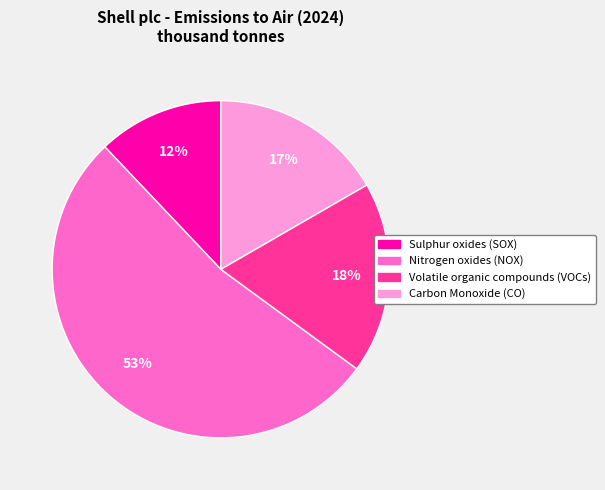

To the nearest percent, what portion does Carbon Monoxide (CO) represent?

17%